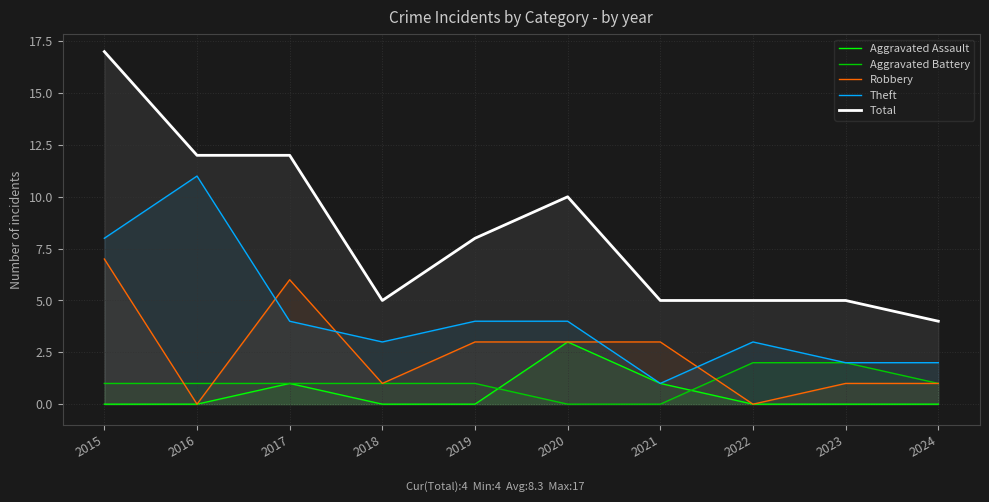

At which label does Aggravated Battery reach its minimum?

2020